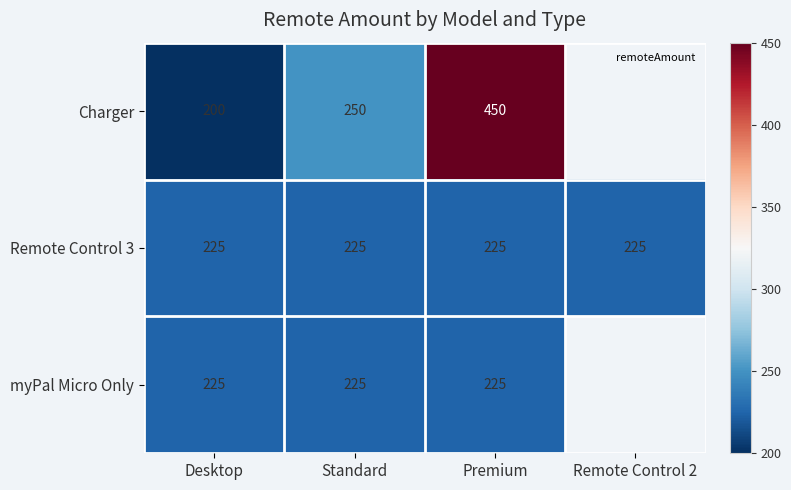

What is the approximate value of Remote Control 3 at Remote Control 2?

225